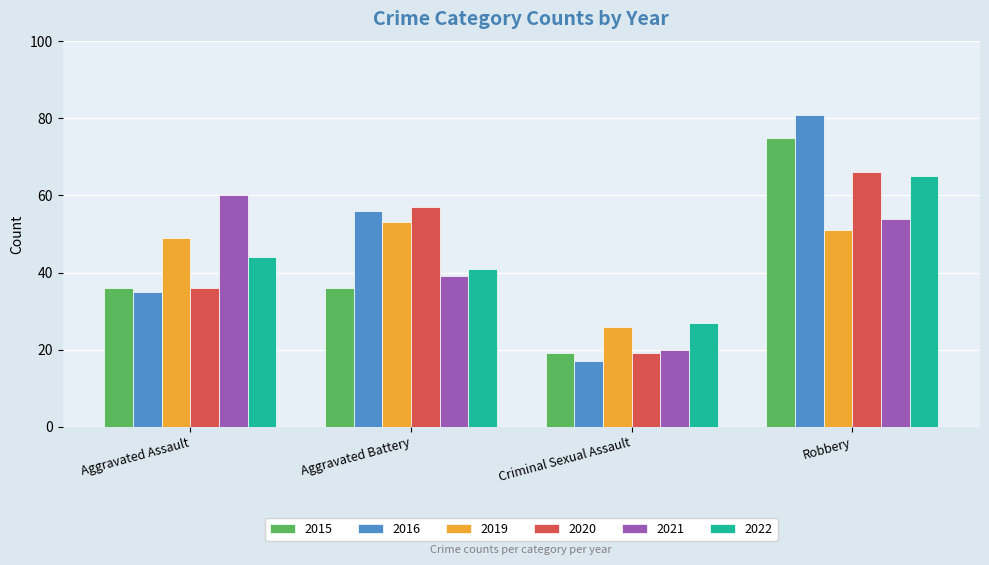

What is the maximum value for 2022?

65